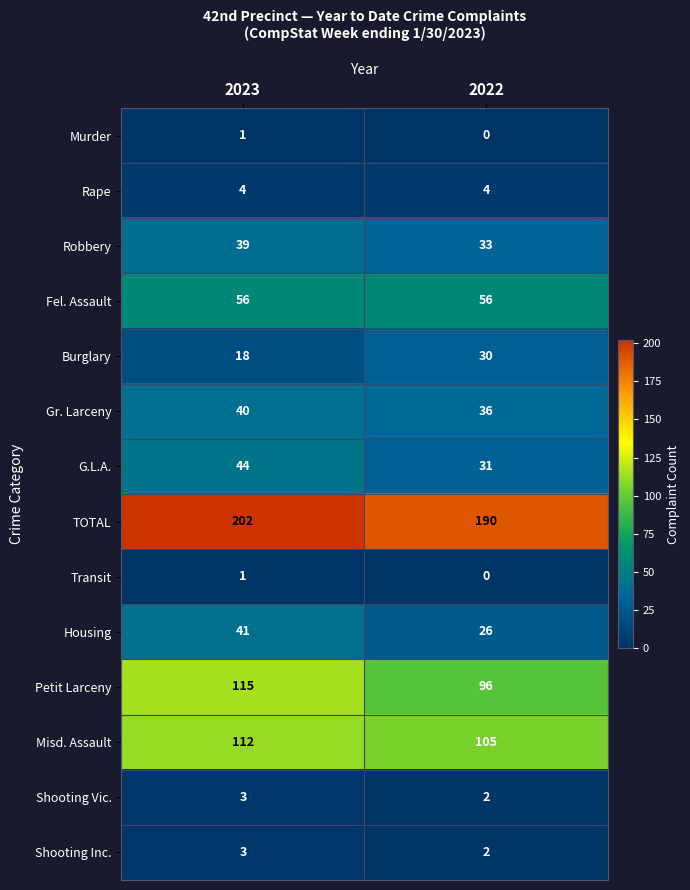

At which label is Shooting Inc. closest to 2?

2022